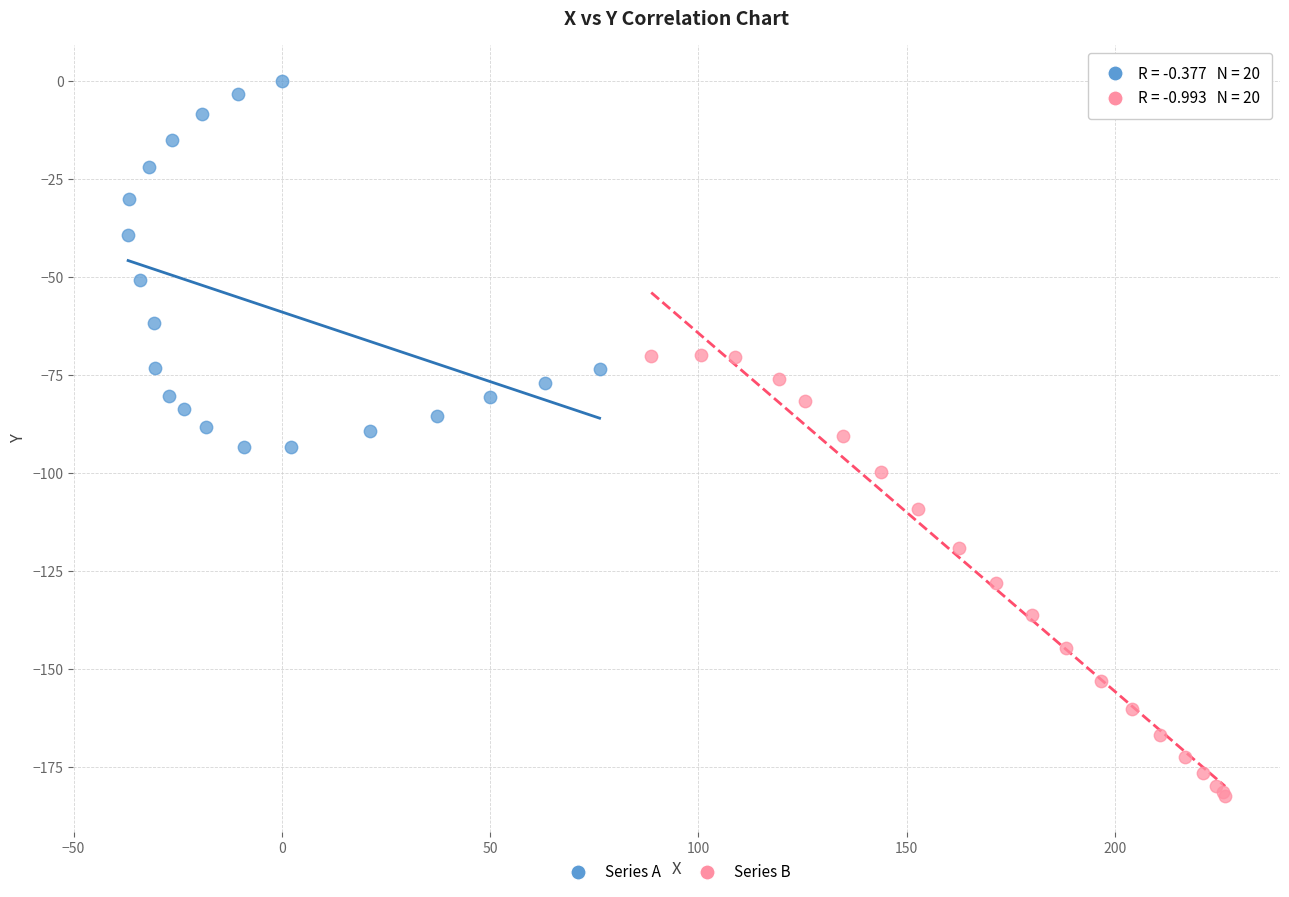

Which series has the widest spread of Y values?

Series B